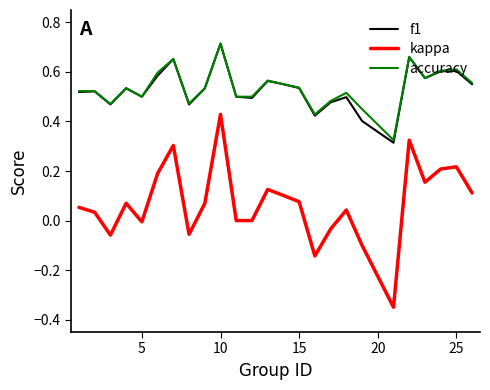

True or false: accuracy and kappa intersect in this chart.

False